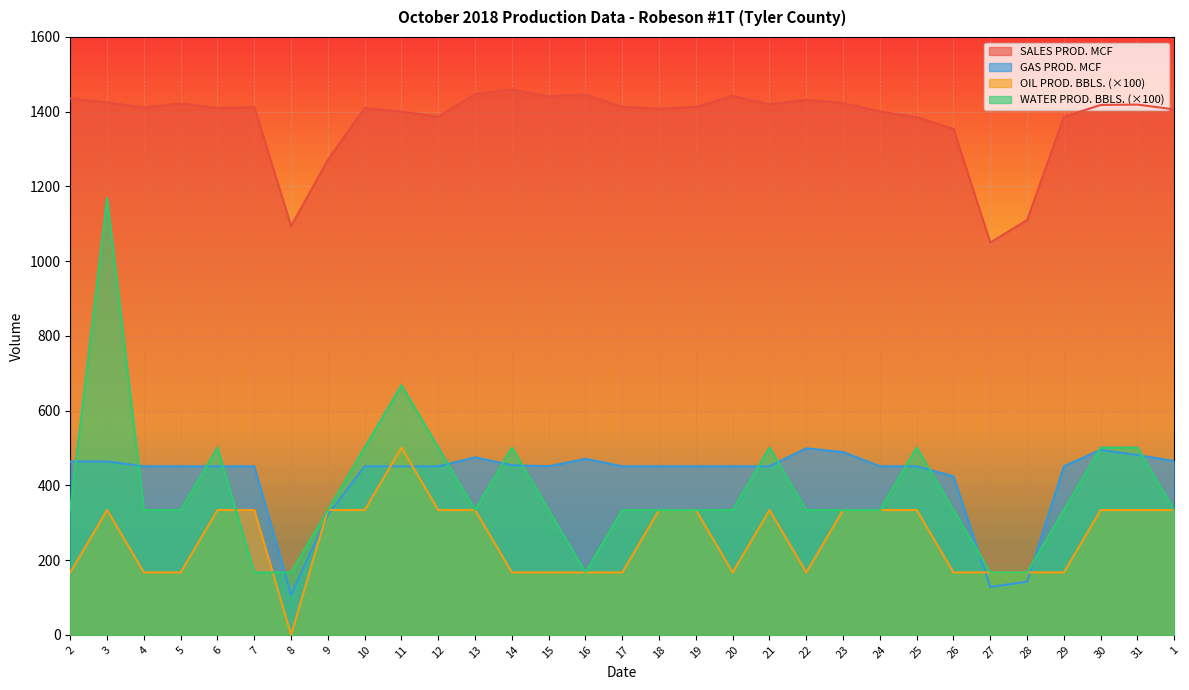

What is the label of the 28th point from the left?

29